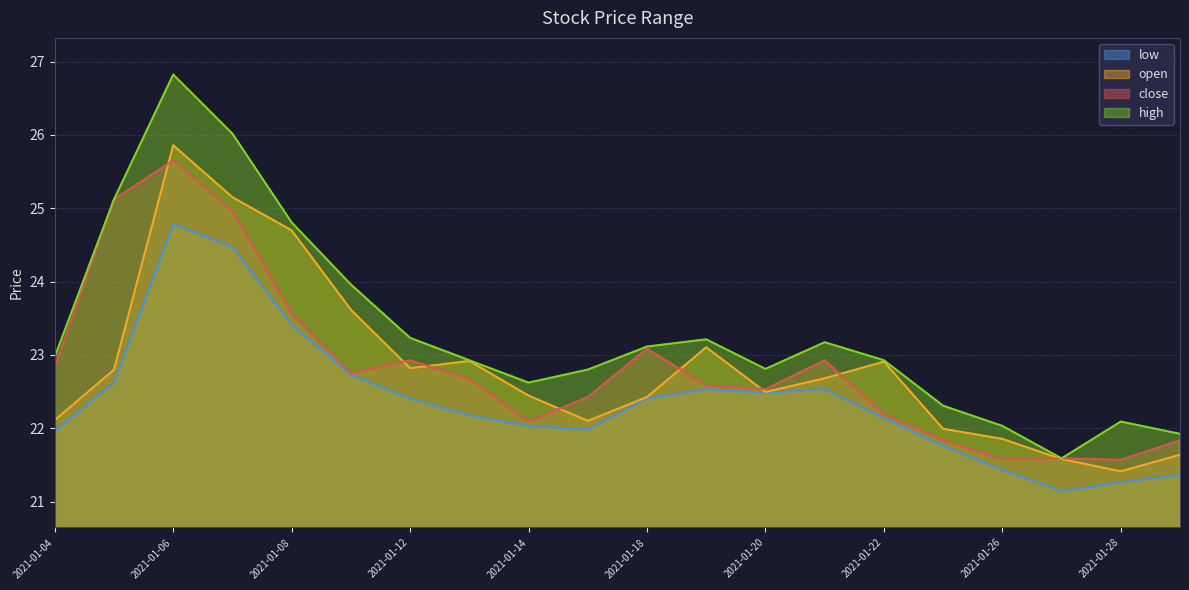

Which series has the largest range (max minus min)?

high